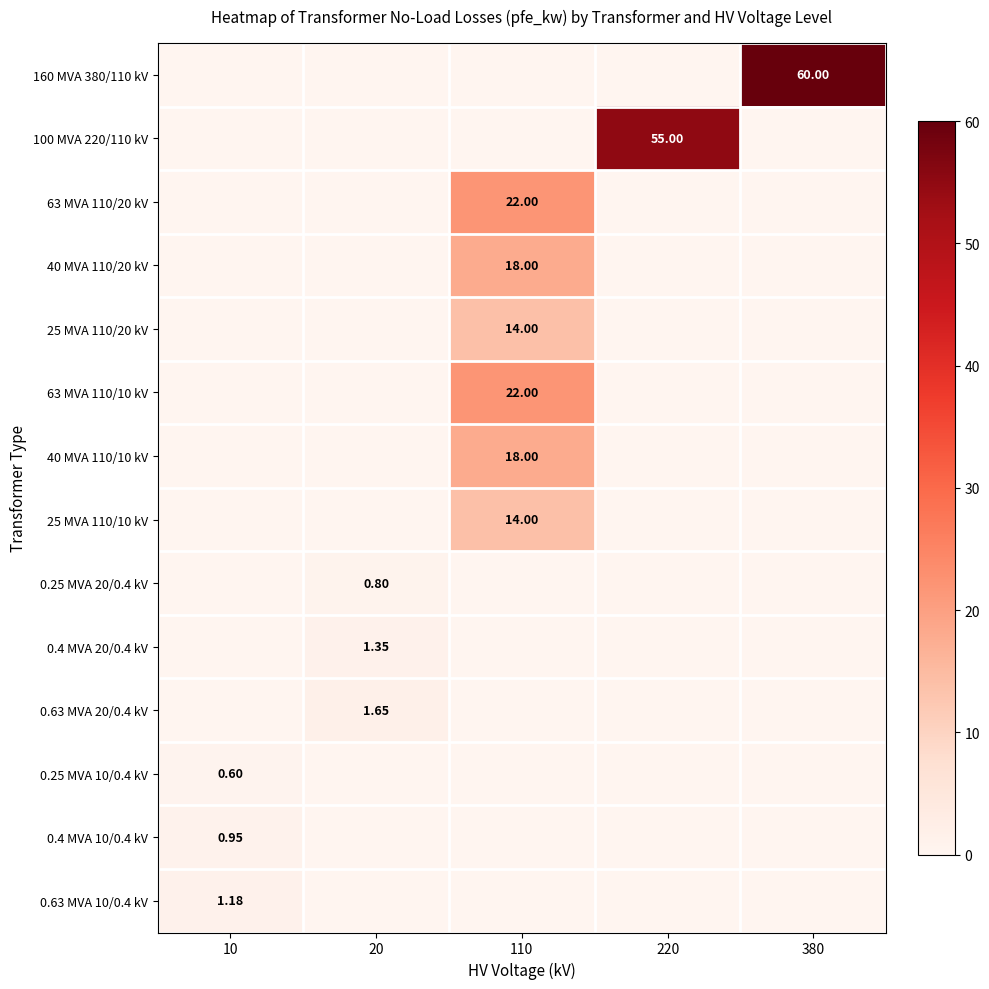

At which category is the sum across all series the highest?

110